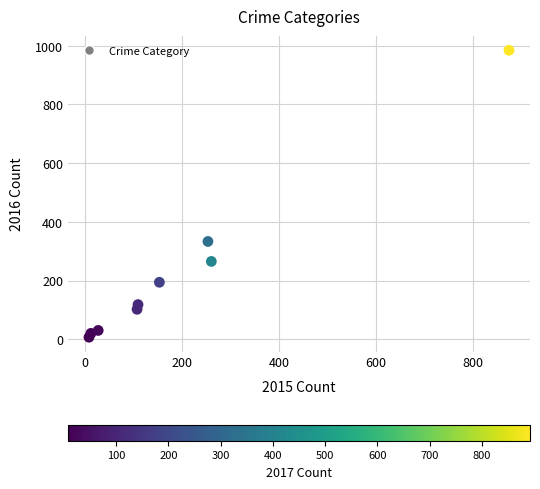

What is the average Y value?

228